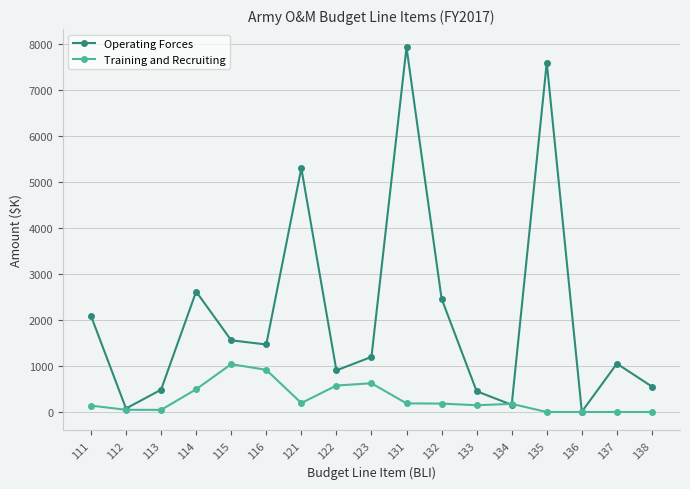

The value of Training and Recruiting at 114 is 492.8. True or false?

True